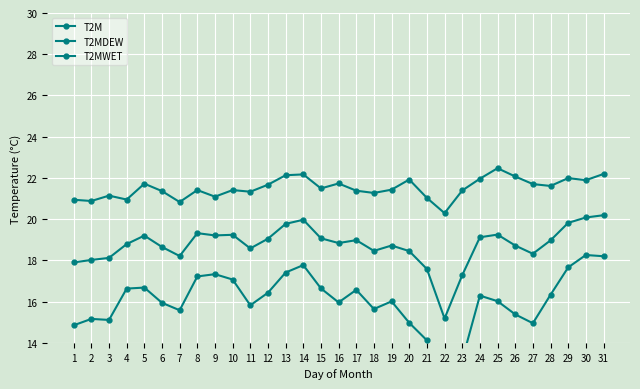

How many values in the T2MDEW series exceed 16?

17